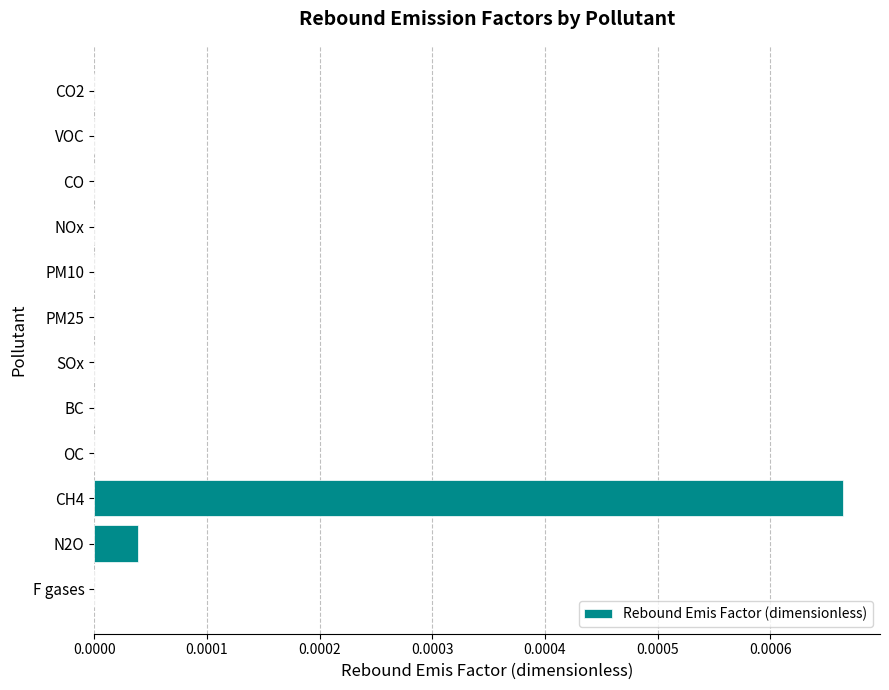

The chart shows a value of 0.0 at PM10. True or false?

True